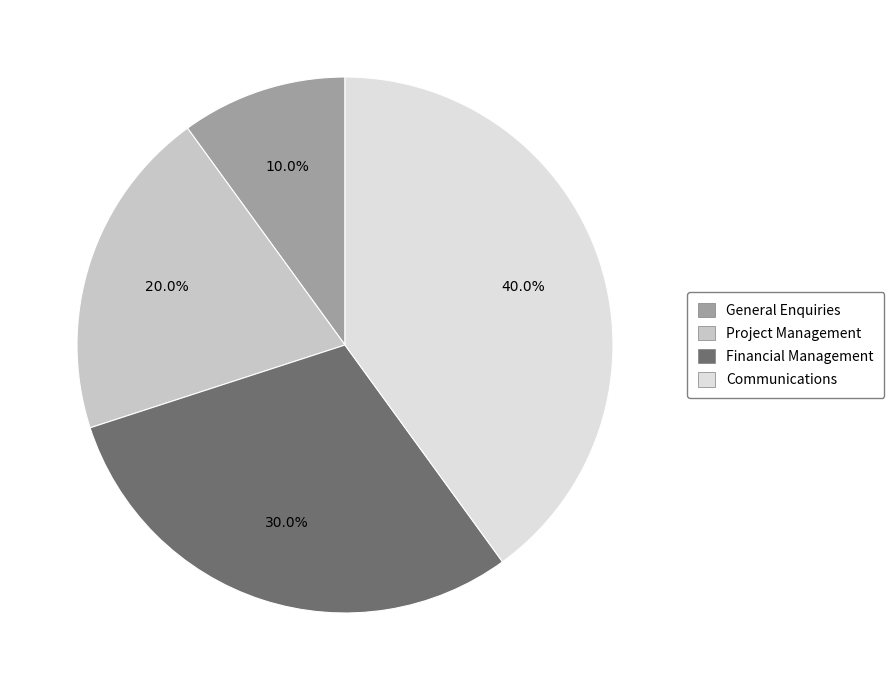

To the nearest percent, what percentage of the pie is Project Management?

20%